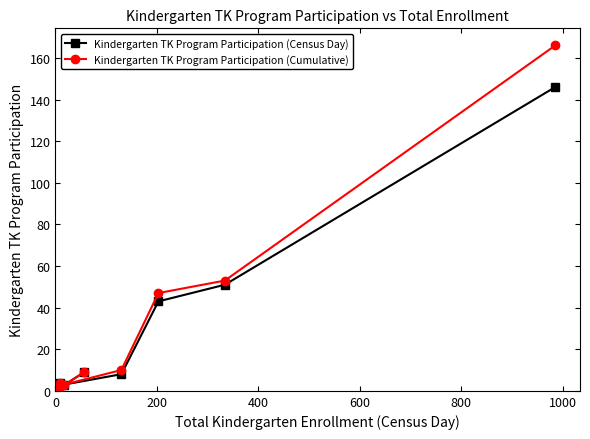

How many values in the Kindergarten TK Program Participation (Cumulative) series are below 9?

4